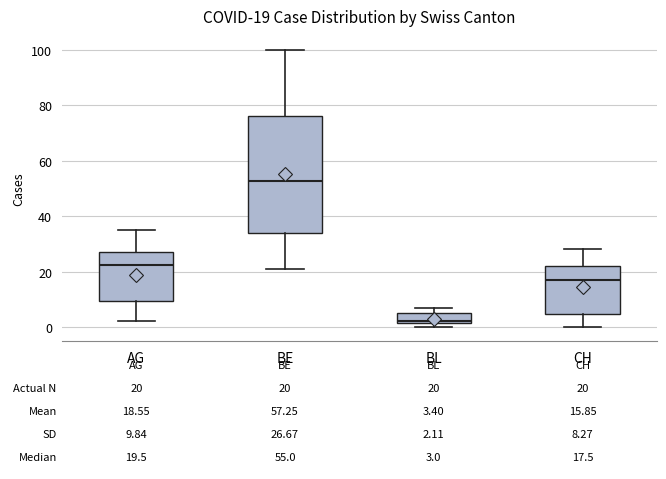

Which box is the tallest, from its lower edge to its upper edge?

BE